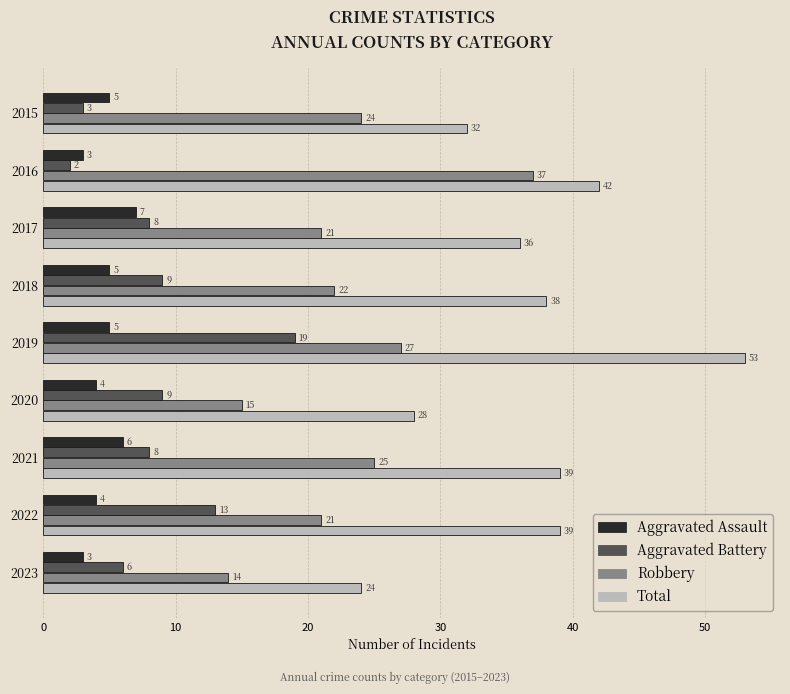

True or false: Aggravated Assault has a value of 6 at 2021.

True